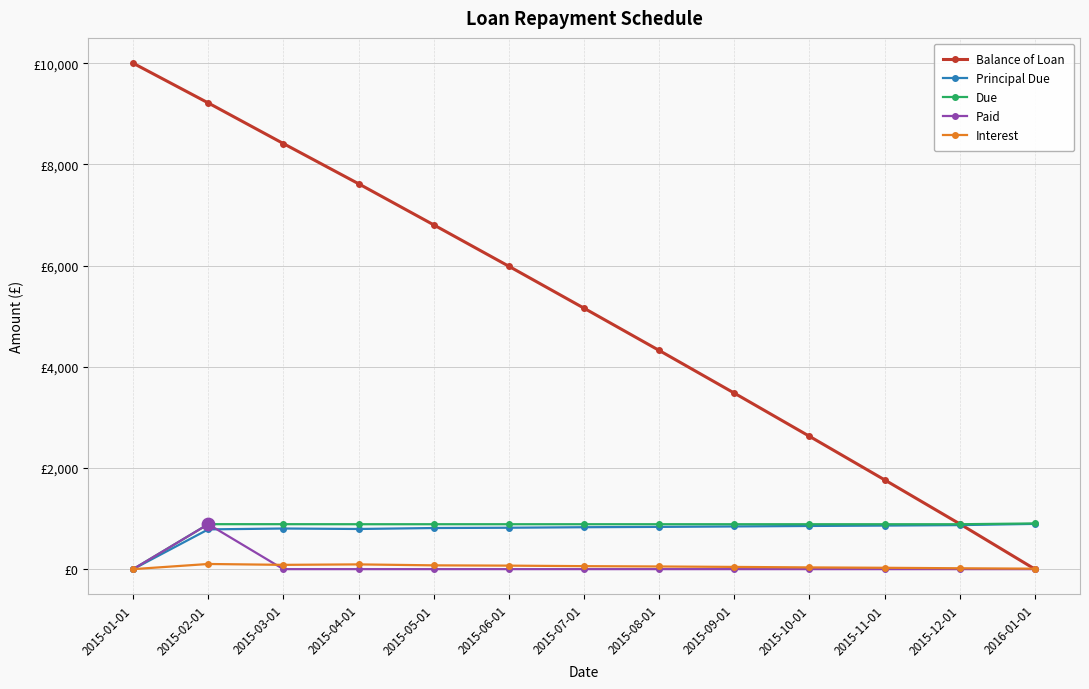

At how many categories does at least one series exceed 3067?

9